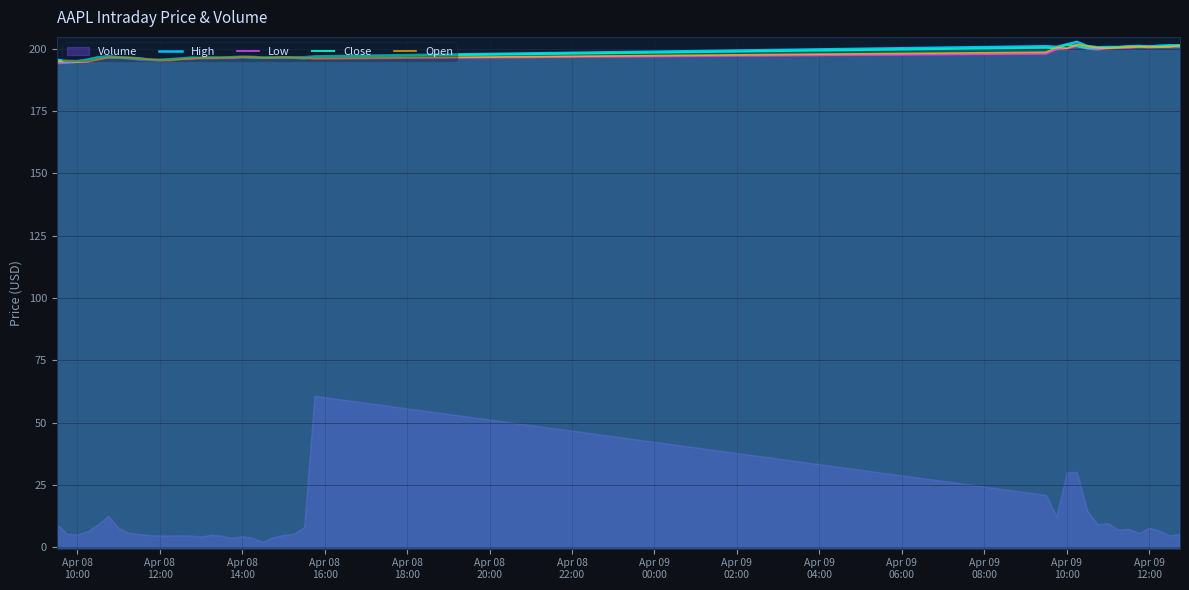

Which series has the widest spread of values?

Volume